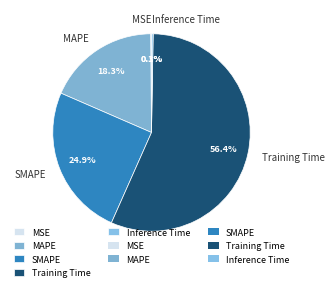

Do Training Time and MAPE together represent more than half of the pie?

Yes